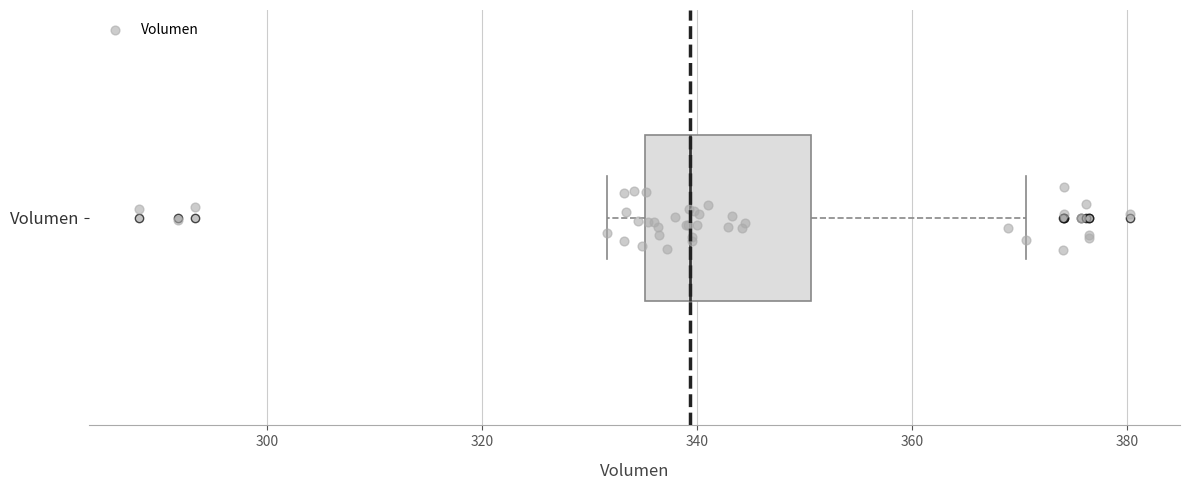

Transcribe this box plot: give where the median line is, the range the box spans, and where the two whiskers end, as read against the x-axis. The values are not printed on the chart, so give them approximately, as read against the axis.

median 340, box 336 to 350, whiskers 332 to 370